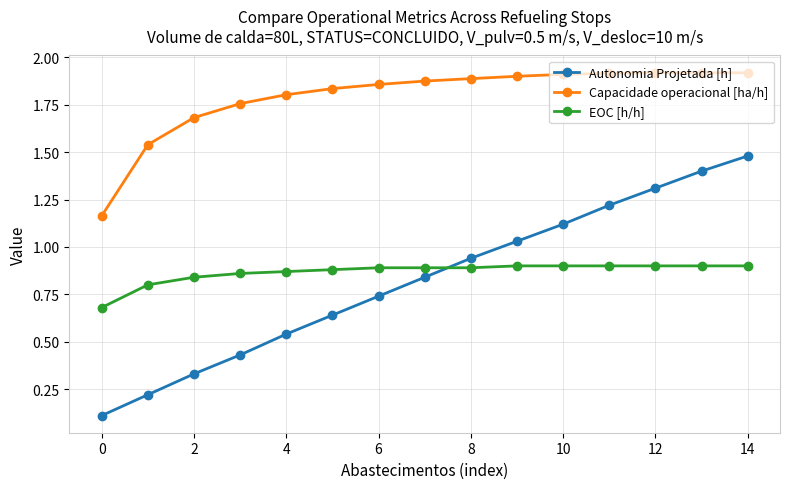

Rank the series by their maximum value, from highest to lowest.

Capacidade operacional [ha/h], Autonomia Projetada [h], EOC [h/h]